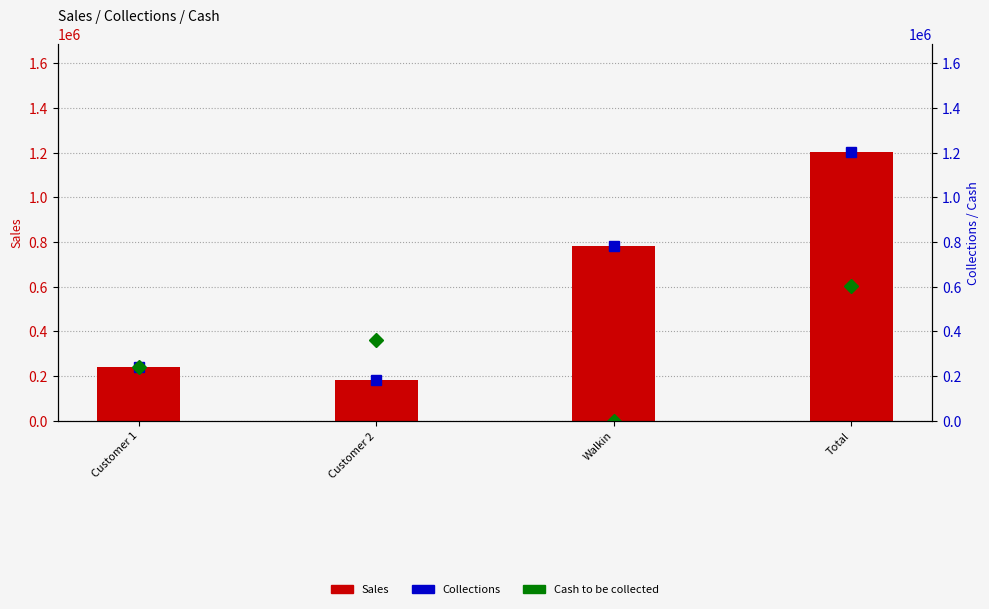

Reading right to left, extract all data points from this chart.

Sales (bar): Total=1205000	Walkin=783250	Customer 2=180750	Customer 1=241000
Collections (dot): Total=1205000	Walkin=783250	Customer 2=180750	Customer 1=241000
Cash to be collected (dot): Total=602500	Walkin=0	Customer 2=361500	Customer 1=241000